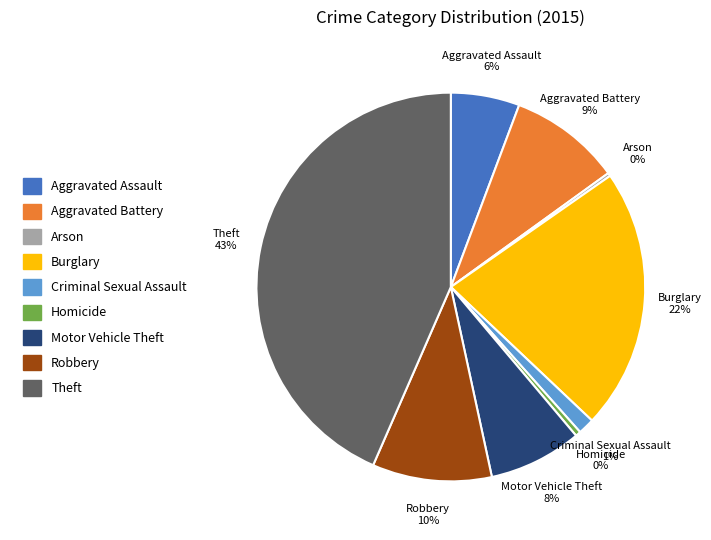

Is it true that Burglary is 22% of the pie?

True